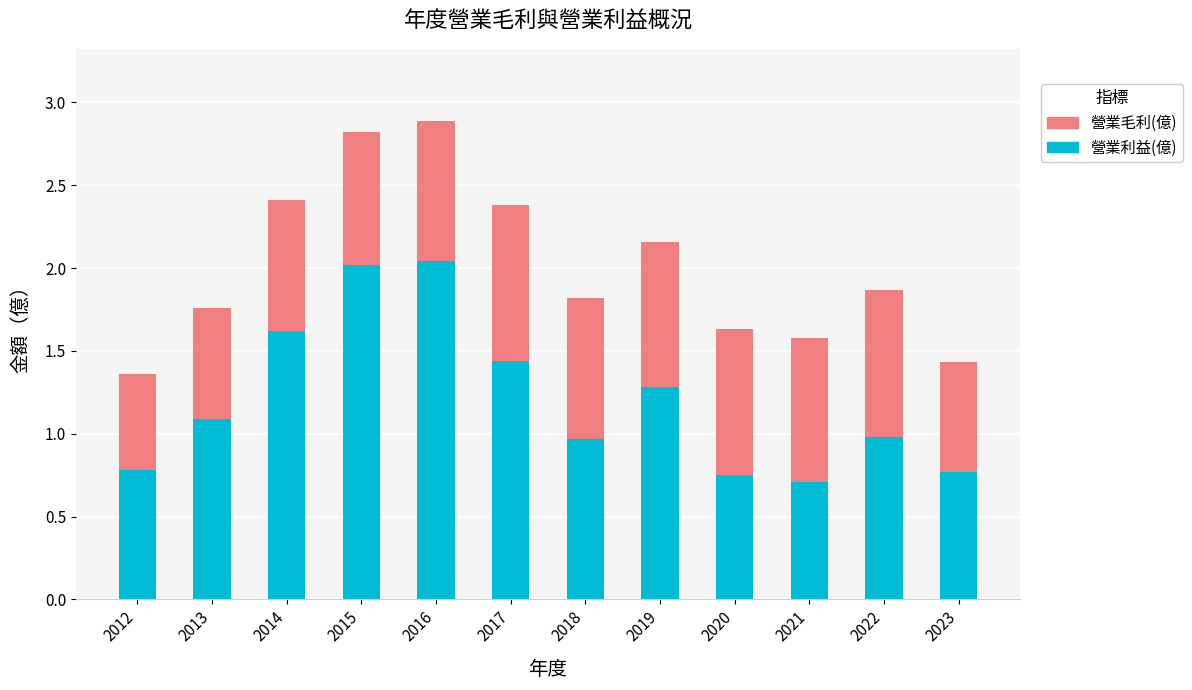

What is the difference between the maximum and minimum values in the 營業利益(億) series?

1.3